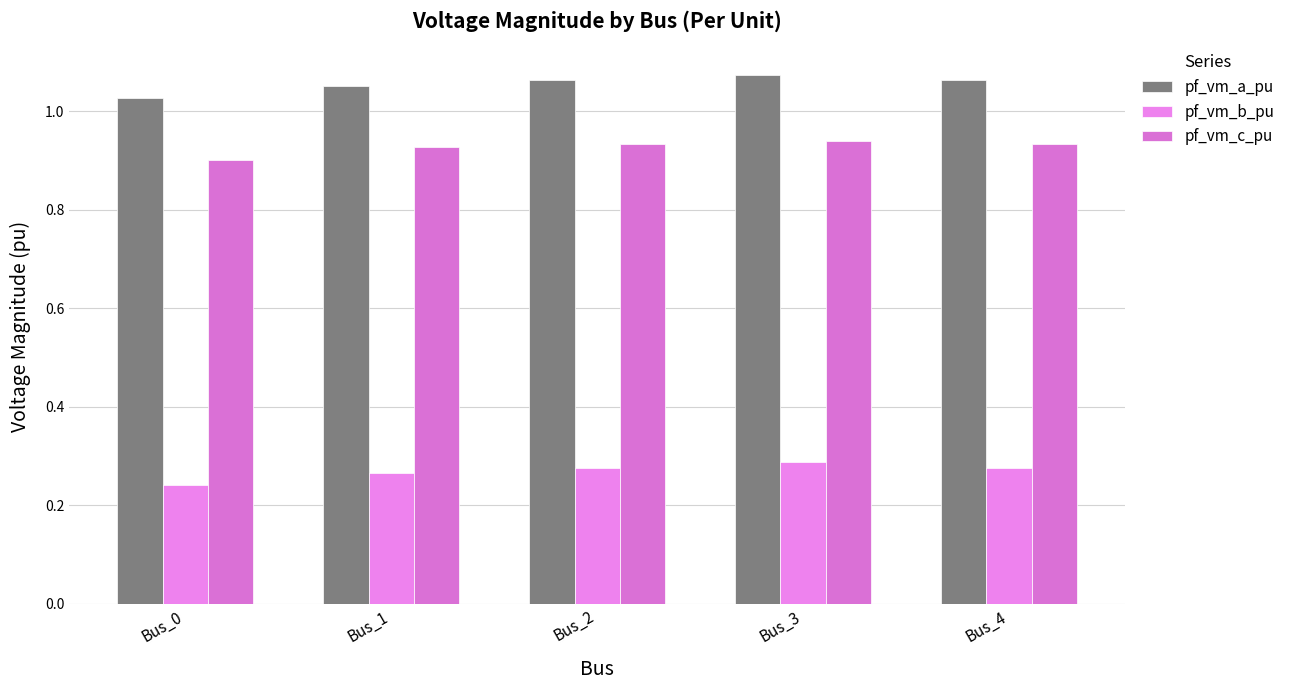

Rank the categories by pf_vm_c_pu value from highest to lowest.

Bus_3, Bus_4, Bus_2, Bus_1, Bus_0